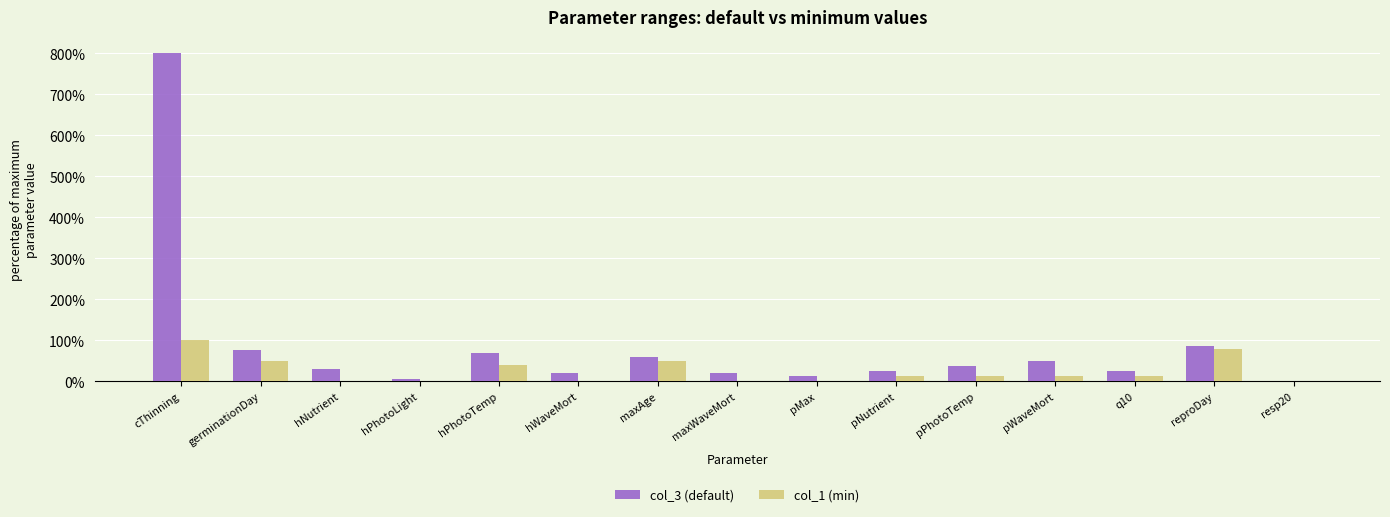

At which label does col_1 (min) reach its peak?

cThinning